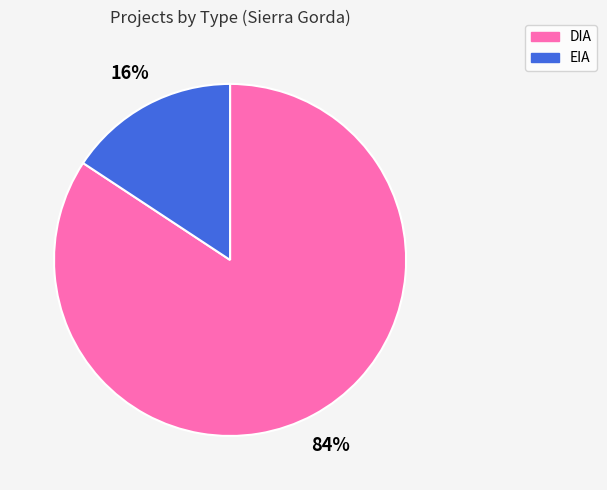

To the nearest percent, what is the combined percentage of DIA and EIA?

100%